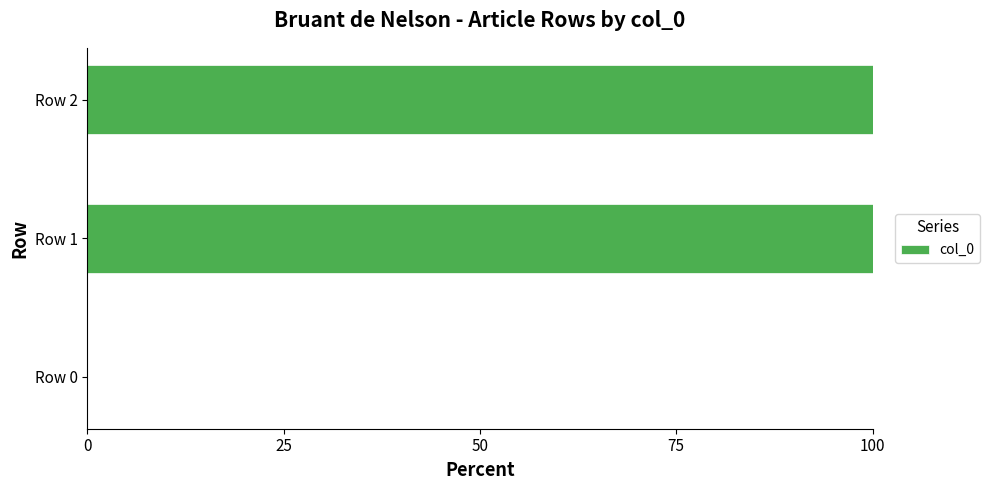

Is it true that the value at Row 2 is 100?

True